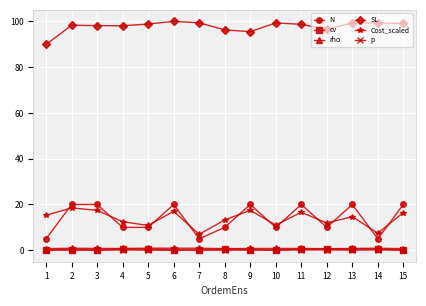

True or false: N has more than 1 points higher than both neighbors.

True